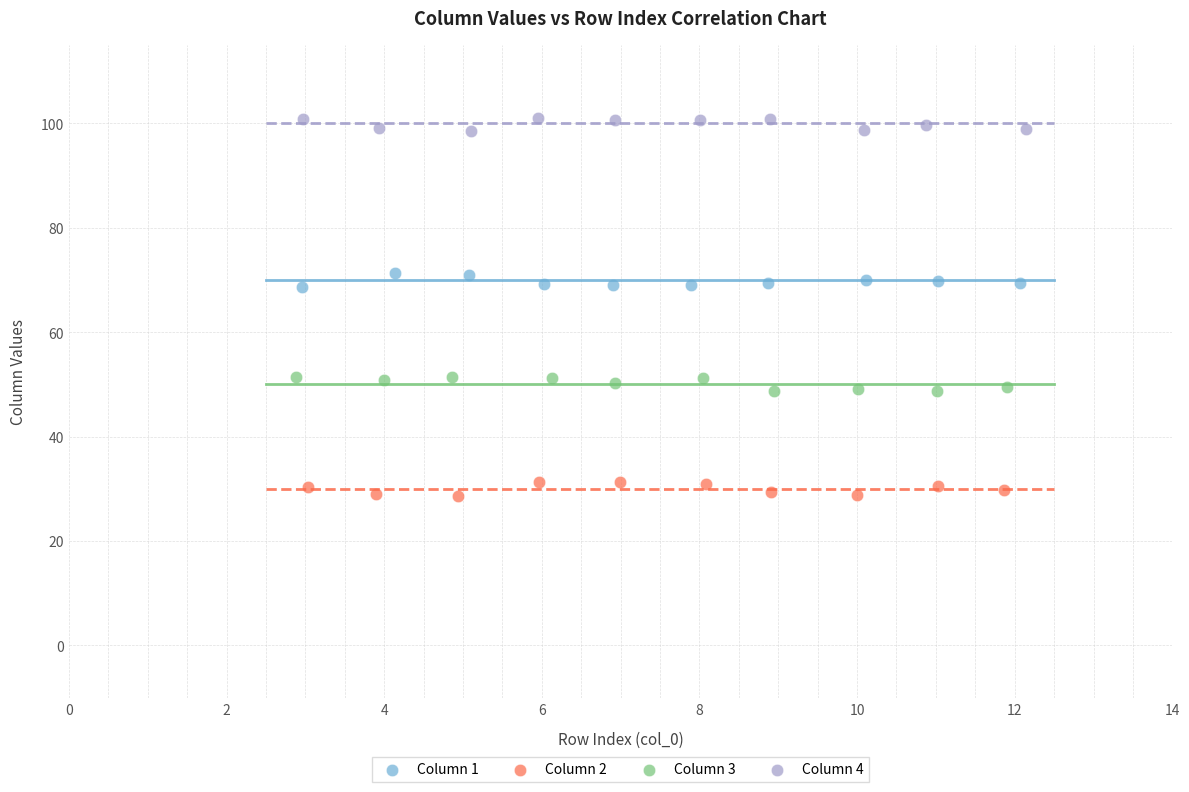

Which series contains the lowest Y value?

Column 2